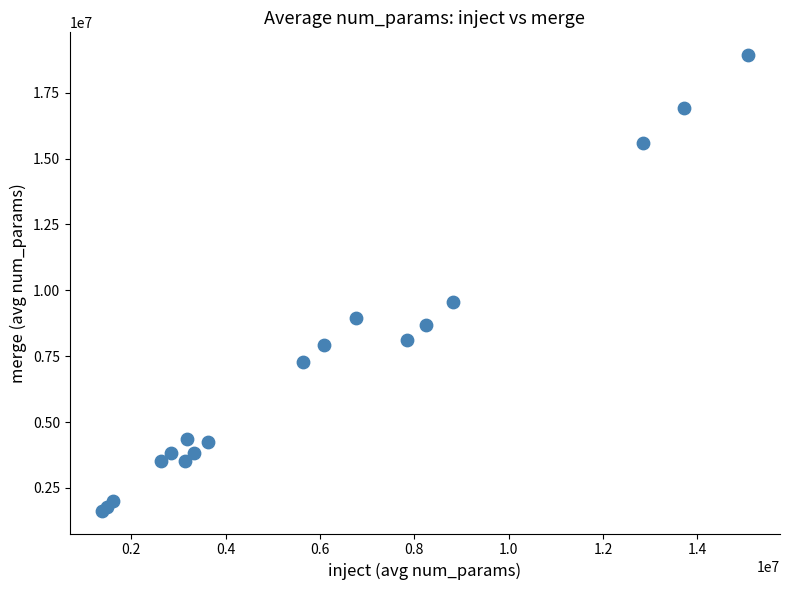

What Y value in the scatter plot is closest to 10280493?

9542550